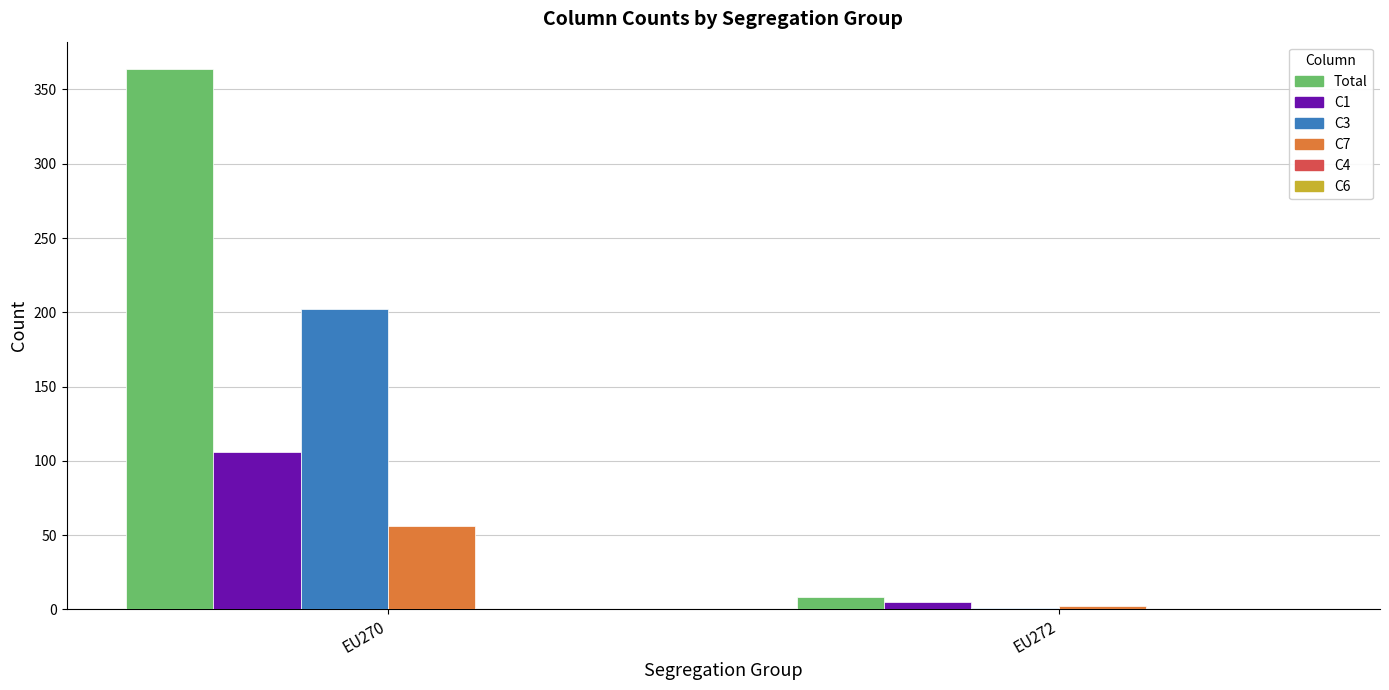

What is the total value across all series at EU272?

16